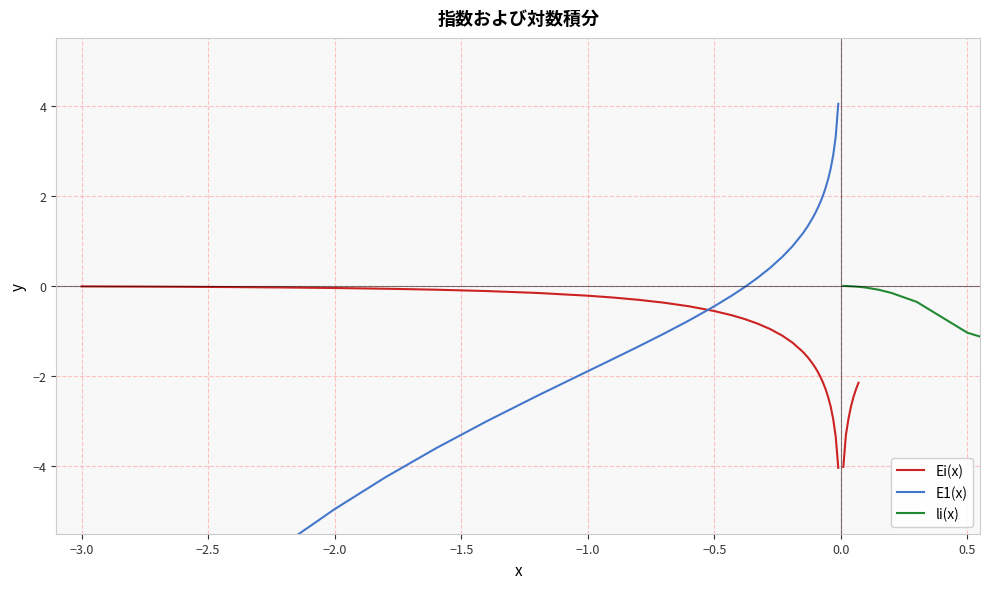

What is the value of the 14th point from the left?

-1.1